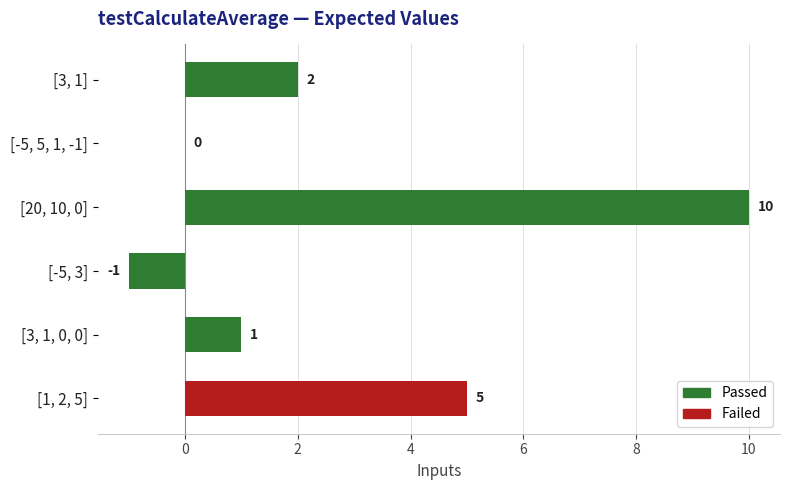

How many positive values are there?

4